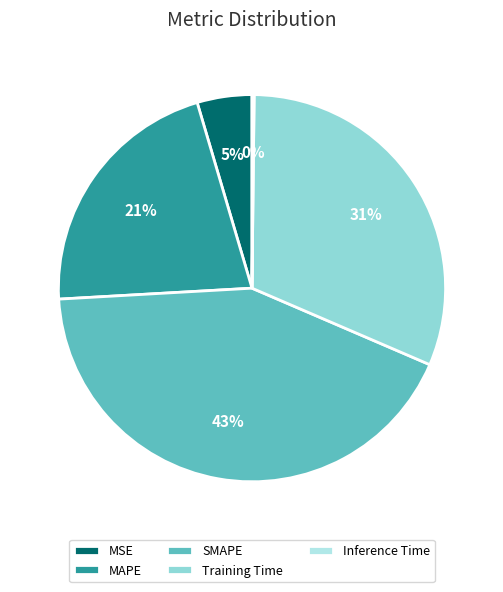

Which category has the biggest portion of the pie?

SMAPE